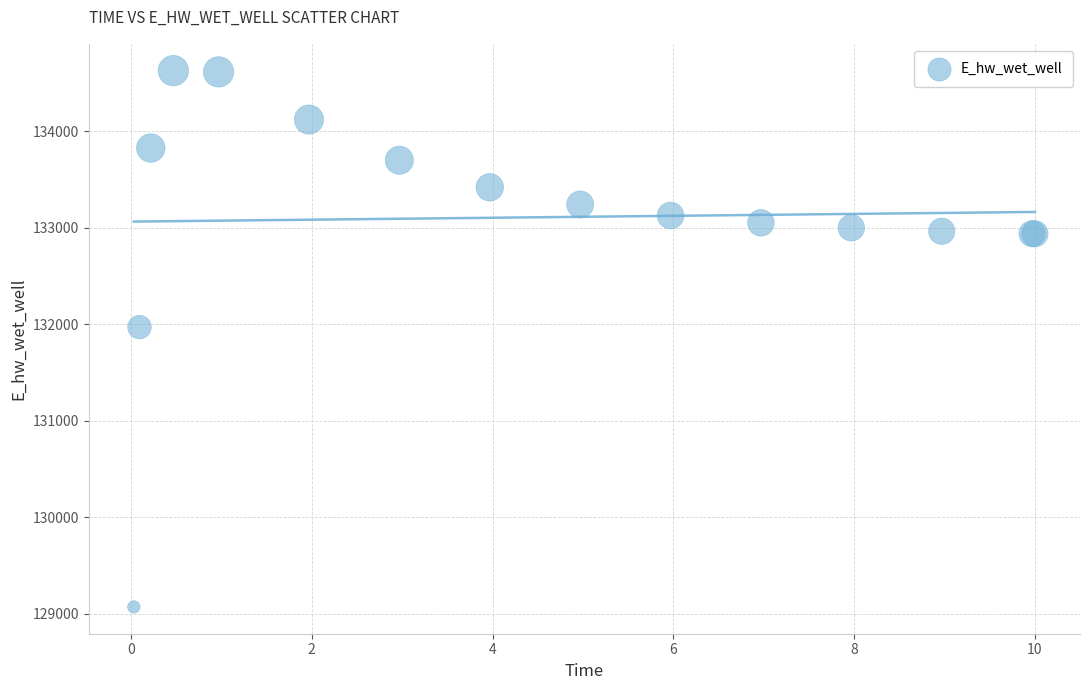

What Y value in the scatter plot is closest to 131848?

131969.8